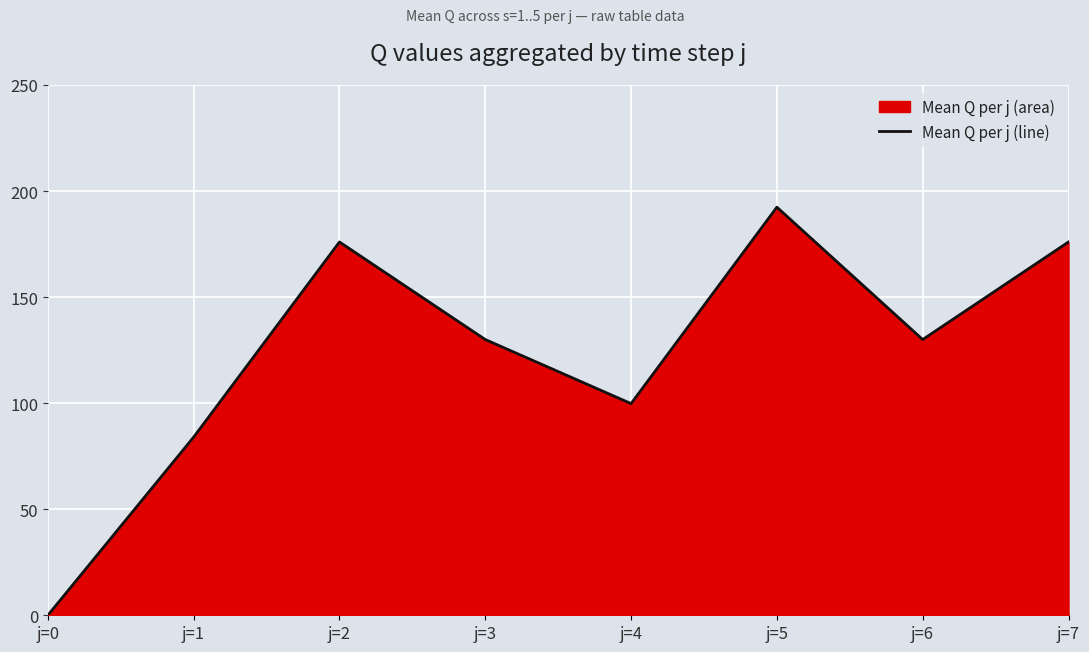

At which label does the data first exceed 130?

j=2